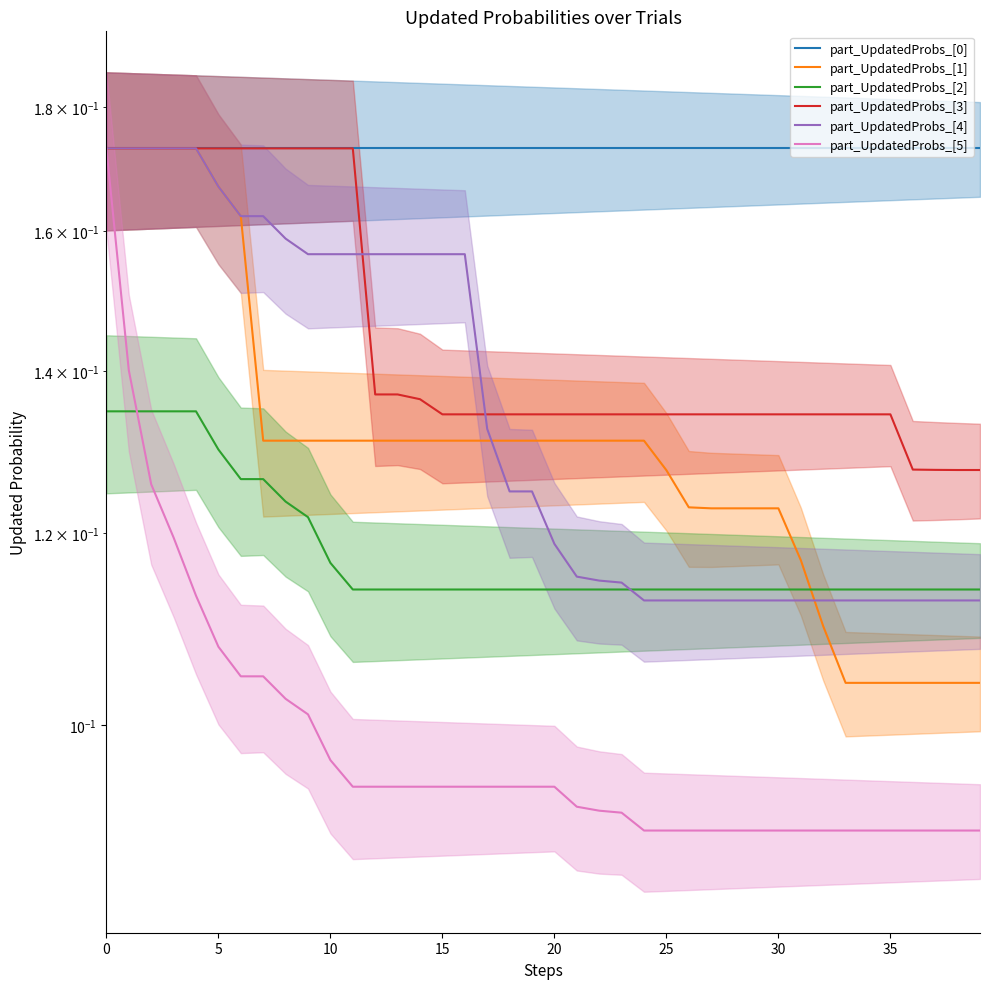

How many part_UpdatedProbs_[2] values are between 0 and 1?

40